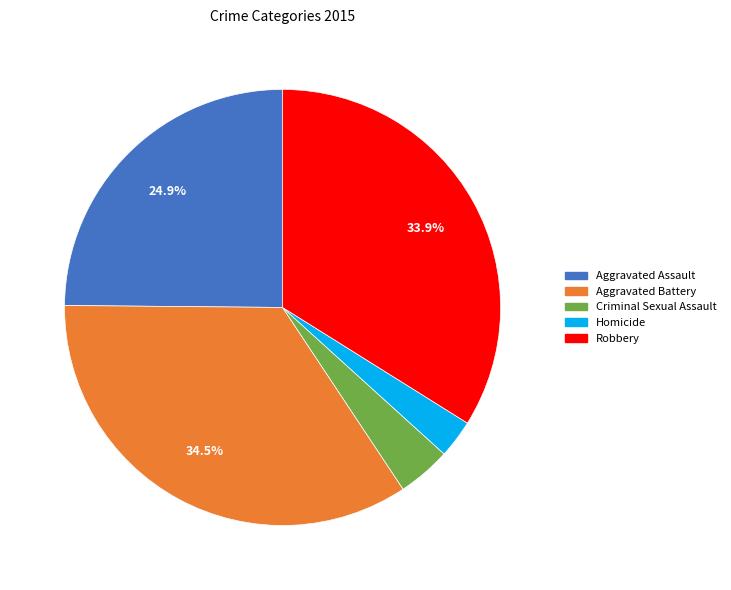

How many segments does this pie chart have?

5